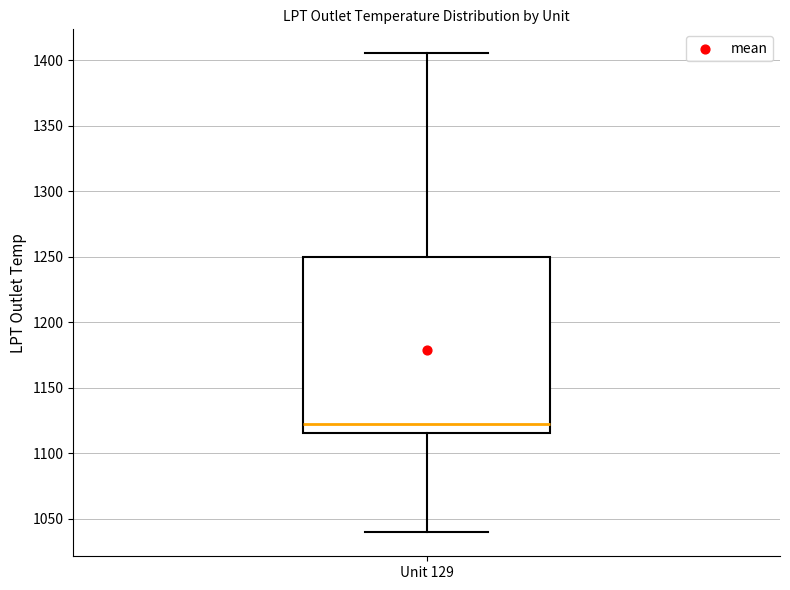

Where is the upper edge of the box for Unit 129 on the y-axis? The values are not printed on the chart, so give them approximately, as read against the axis.

1250